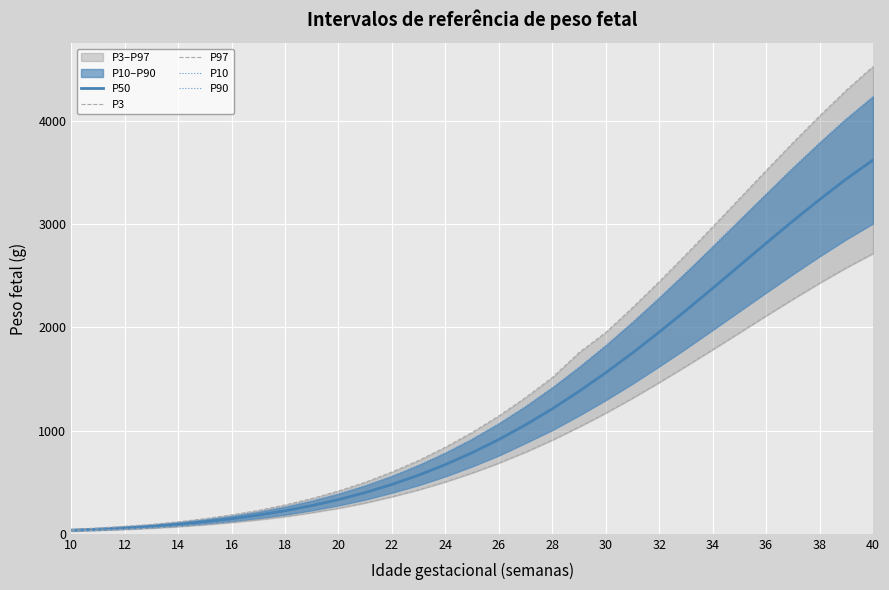

What is the greatest value displayed?

4524